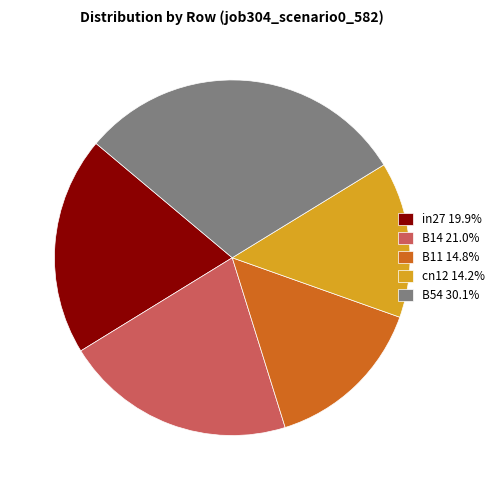

Which slice is the smallest?

cn12